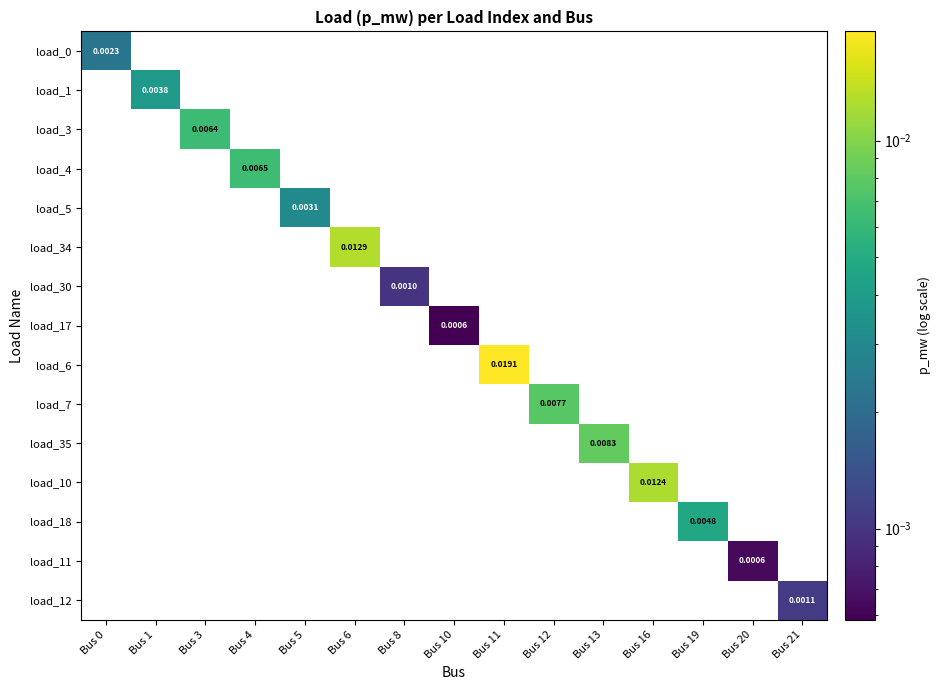

At how many categories does at least one series exceed 0?

15